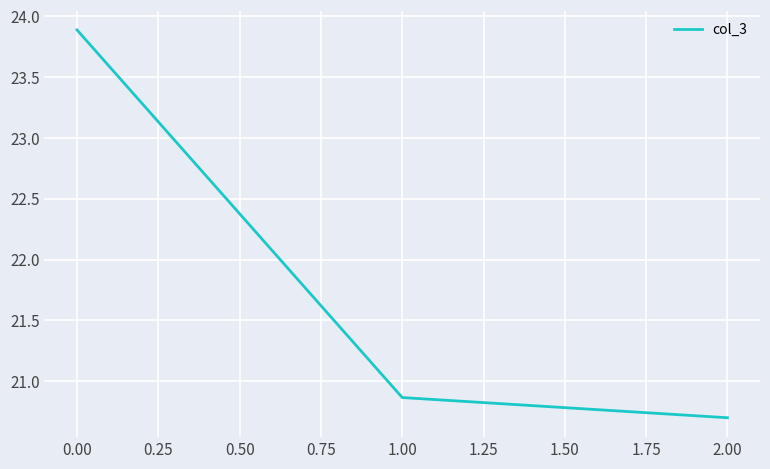

List the labels in order of value, largest first.

0.00, 1.00, 2.00